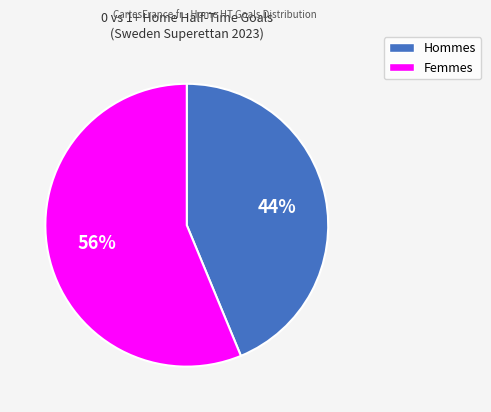

Is there any slice that represents more than half of the pie?

Yes